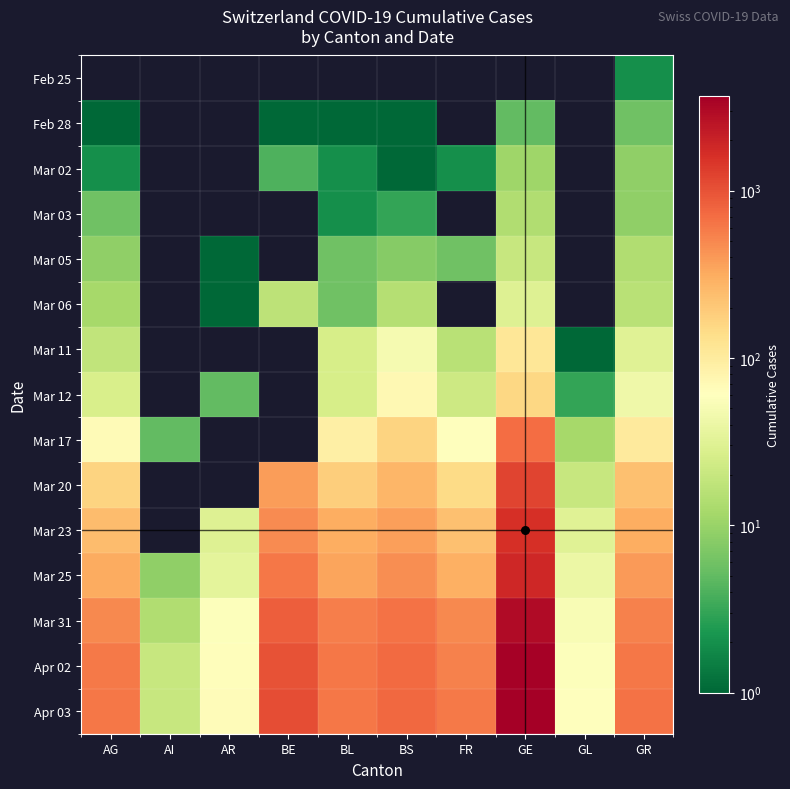

How many series are shown in this chart?

15